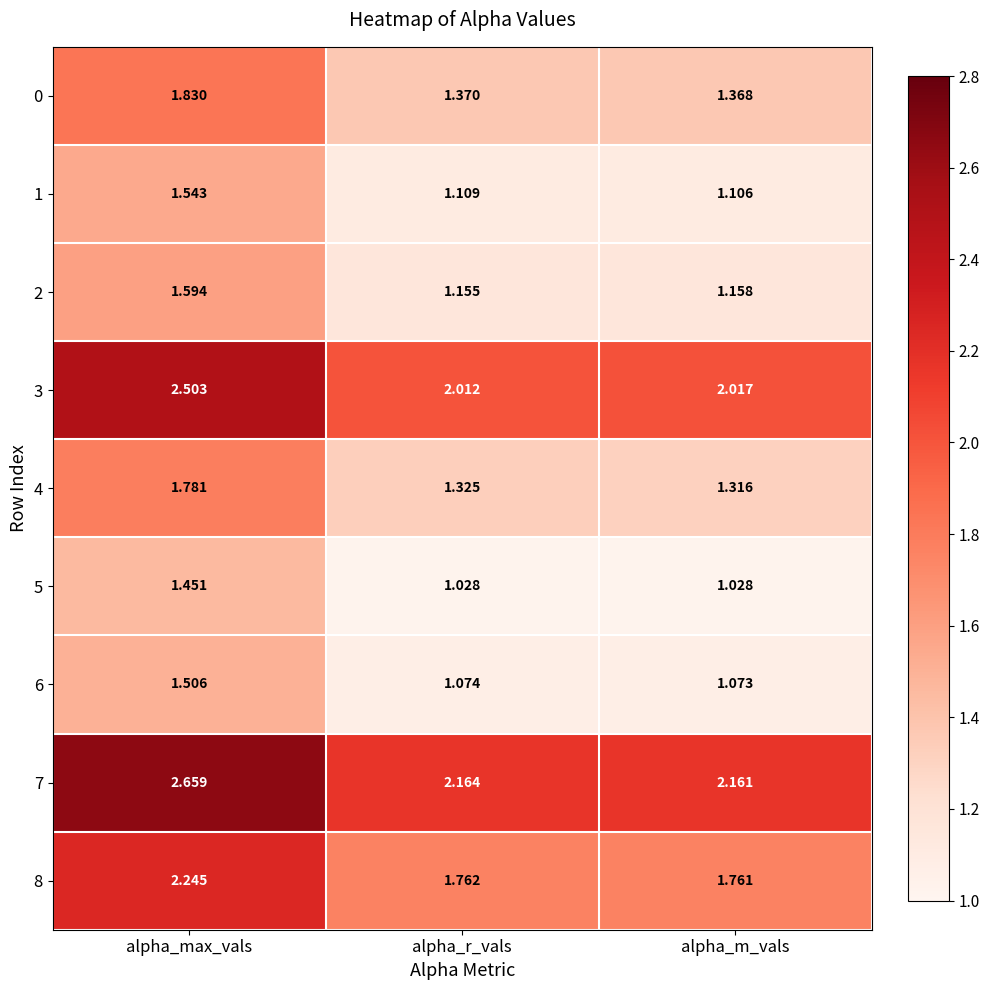

Rank the categories by 0 value from highest to lowest.

alpha_max_vals, alpha_r_vals, alpha_m_vals